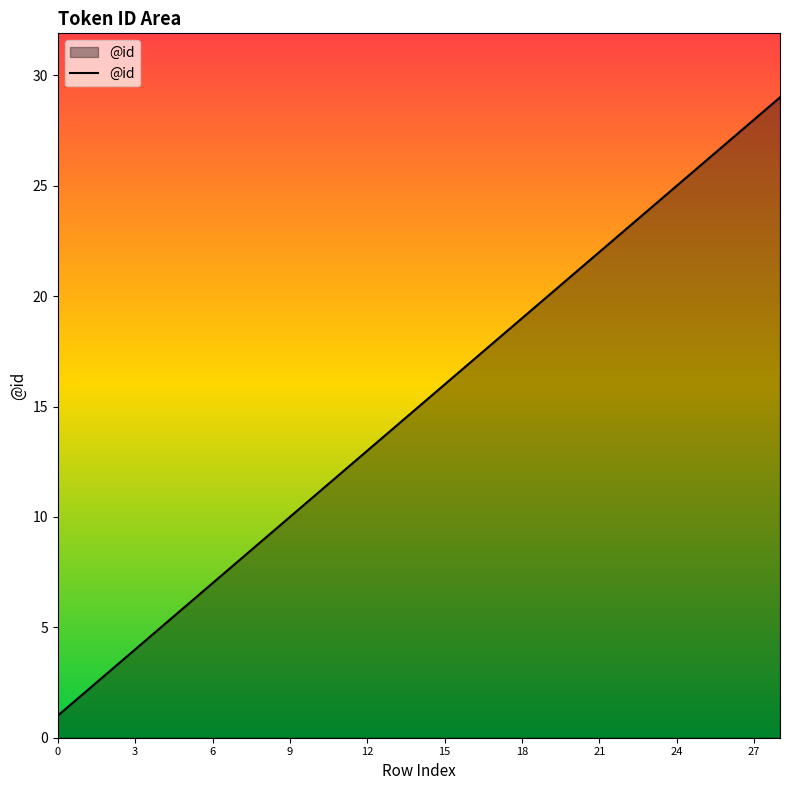

What is the maximum value shown in the chart?

29